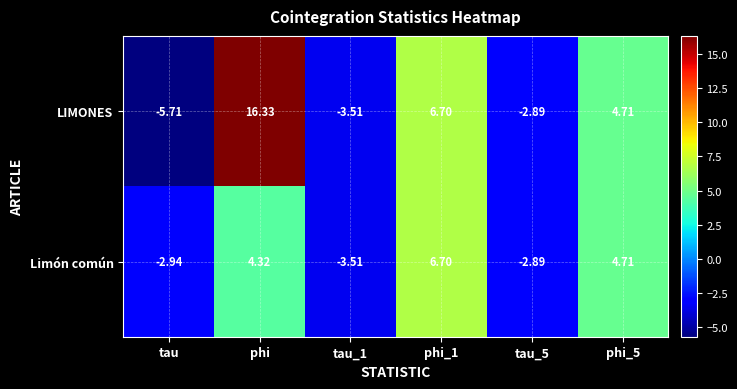

What is the total value across all series at tau_5?

-5.8